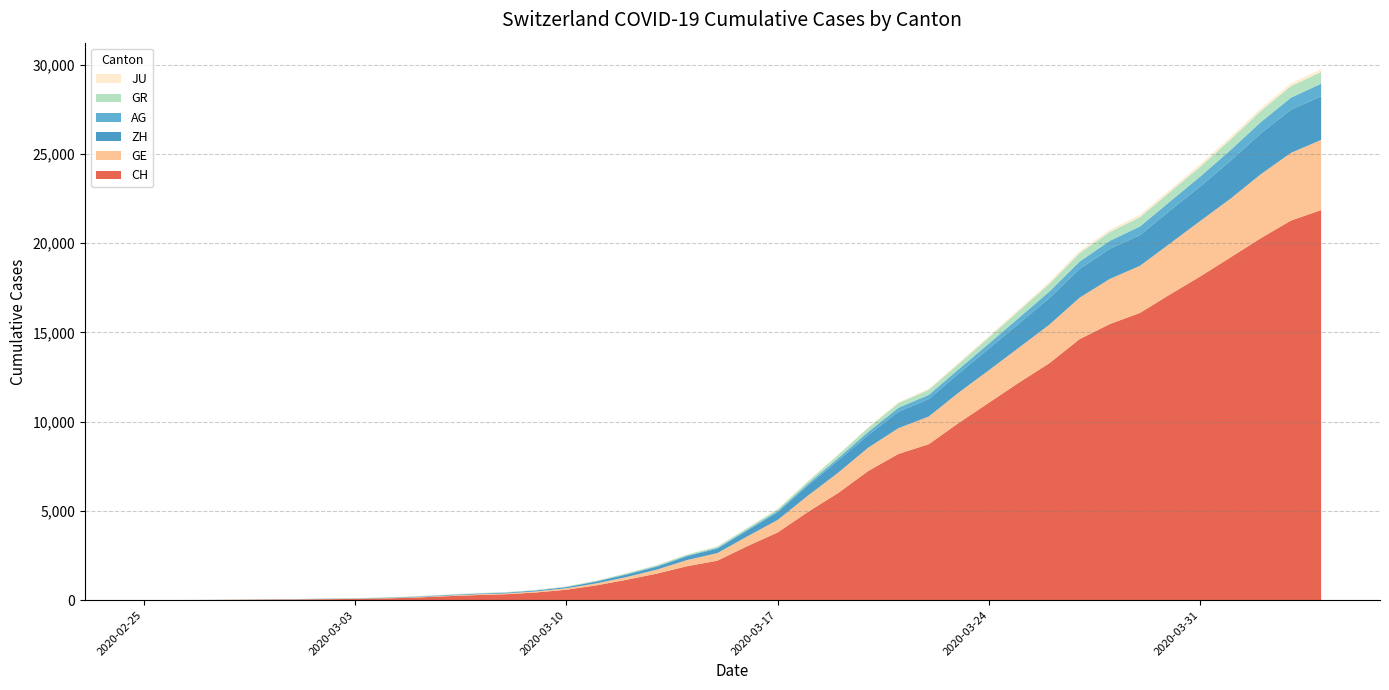

Reading right to left, transcribe all the data shown in this chart.

CH: 2020-04-04=21855	2020-04-03=21267	2020-04-02=20278	2020-04-01=19207	2020-03-31=18141	2020-03-30=17135	2020-03-29=16094	2020-03-28=15470	2020-03-27=14625	2020-03-26=13278	2020-03-25=12200	2020-03-24=11069	2020-03-23=9935	2020-03-22=8736	2020-03-21=8194	2020-03-20=7240	2020-03-19=6002	2020-03-18=4945	2020-03-17=3796	2020-03-16=3032	2020-03-15=2211	2020-03-14=1905	2020-03-13=1490	2020-03-12=1146	2020-03-11=831	2020-03-10=587	2020-03-09=432	2020-03-08=332	2020-03-07=283	2020-03-06=220	2020-03-05=145	2020-03-04=99	2020-03-03=70	2020-03-02=55	2020-03-01=38	2020-02-29=31	2020-02-28=19	2020-02-27=9	2020-02-26=5	2020-02-25=0
GE: 2020-04-04=3928	2020-04-03=3793	2020-04-02=3582	2020-04-01=3289	2020-03-31=3109	2020-03-30=2855	2020-03-29=2638	2020-03-28=2527	2020-03-27=2322	2020-03-26=2161	2020-03-25=1960	2020-03-24=1820	2020-03-23=1703	2020-03-22=1549	2020-03-21=1445	2020-03-20=1307	2020-03-19=1139	2020-03-18=911	2020-03-17=701	2020-03-16=549	2020-03-15=425	2020-03-14=343	2020-03-13=224	2020-03-12=153	2020-03-11=112	2020-03-10=79	2020-03-09=59	2020-03-08=44	2020-03-07=42	2020-03-06=29	2020-03-05=20	2020-03-04=15	2020-03-03=13	2020-03-02=10	2020-03-01=9	2020-02-29=8	2020-02-28=4	2020-02-27=1	2020-02-26=1	2020-02-25=0
AG: 2020-04-04=702	2020-04-03=673	2020-04-02=631	2020-04-01=596	2020-03-31=554	2020-03-30=506	2020-03-29=485	2020-03-28=444	2020-03-27=407	2020-03-26=367	2020-03-25=318	2020-03-24=283	2020-03-23=245	2020-03-22=235	2020-03-21=223	2020-03-20=175	2020-03-19=134	2020-03-18=96	2020-03-17=69	2020-03-16=56	2020-03-15=43	2020-03-14=33	2020-03-13=30	2020-03-12=27	2020-03-11=20	2020-03-10=18	2020-03-09=15	2020-03-08=14	2020-03-07=14	2020-03-06=12	2020-03-05=11	2020-03-04=10	2020-03-03=7	2020-03-02=7	2020-03-01=4	2020-02-29=3	2020-02-28=1	2020-02-27=1	2020-02-26=1	2020-02-25=0
GR: 2020-04-04=657	2020-04-03=649	2020-04-02=622	2020-04-01=592	2020-03-31=547	2020-03-30=535	2020-03-29=519	2020-03-28=495	2020-03-27=474	2020-03-26=433	2020-03-25=393	2020-03-24=343	2020-03-23=300	2020-03-22=284	2020-03-21=258	2020-03-20=226	2020-03-19=182	2020-03-18=128	2020-03-17=101	2020-03-16=84	2020-03-15=71	2020-03-14=56	2020-03-13=53	2020-03-12=43	2020-03-11=31	2020-03-10=22	2020-03-09=18	2020-03-08=18	2020-03-07=17	2020-03-06=16	2020-03-05=14	2020-03-04=12	2020-03-03=9	2020-03-02=9	2020-03-01=6	2020-02-29=6	2020-02-28=6	2020-02-27=2	2020-02-26=2	2020-02-25=0
ZH: 2020-04-04=2450	2020-04-03=2417	2020-04-02=2289	2020-04-01=2125	2020-03-31=1936	2020-03-30=1848	2020-03-29=1722	2020-03-28=1690	2020-03-27=1616	2020-03-26=1489	2020-03-25=1357	2020-03-24=1213	2020-03-23=1067	2020-03-22=978	2020-03-21=919	2020-03-20=711	2020-03-19=679	2020-03-18=568	2020-03-17=429	2020-03-16=326	2020-03-15=250	2020-03-14=218	2020-03-13=163	2020-03-12=140	2020-03-11=101	2020-03-10=62	2020-03-09=49	2020-03-08=40	2020-03-07=34	2020-03-06=29	2020-03-05=23	2020-03-04=15	2020-03-03=13	2020-03-02=10	2020-03-01=7	2020-02-29=6	2020-02-28=2	2020-02-27=2	2020-02-26=0	2020-02-25=0
JU: 2020-04-04=154	2020-04-03=149	2020-04-02=149	2020-04-01=145	2020-03-31=140	2020-03-30=128	2020-03-29=127	2020-03-28=119	2020-03-27=114	2020-03-26=100	2020-03-25=92	2020-03-24=82	2020-03-23=69	2020-03-22=61	2020-03-21=54	2020-03-20=44	2020-03-19=36	2020-03-18=32	2020-03-17=29	2020-03-16=25	2020-03-15=19	2020-03-14=18	2020-03-13=17	2020-03-12=12	2020-03-11=7	2020-03-10=7	2020-03-09=7	2020-03-08=5	2020-03-07=5	2020-03-06=4	2020-03-05=4	2020-03-04=2	2020-03-03=2	2020-03-02=1	2020-03-01=1	2020-02-29=1	2020-02-28=1	2020-02-27=1	2020-02-26=0	2020-02-25=0